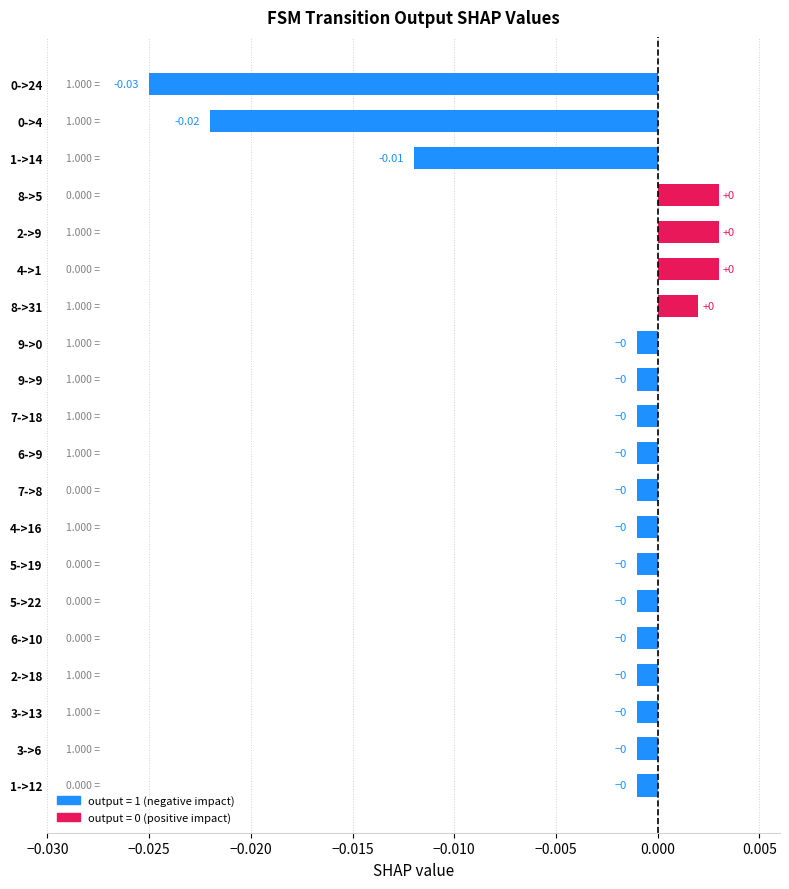

How many values exceed 0?

4